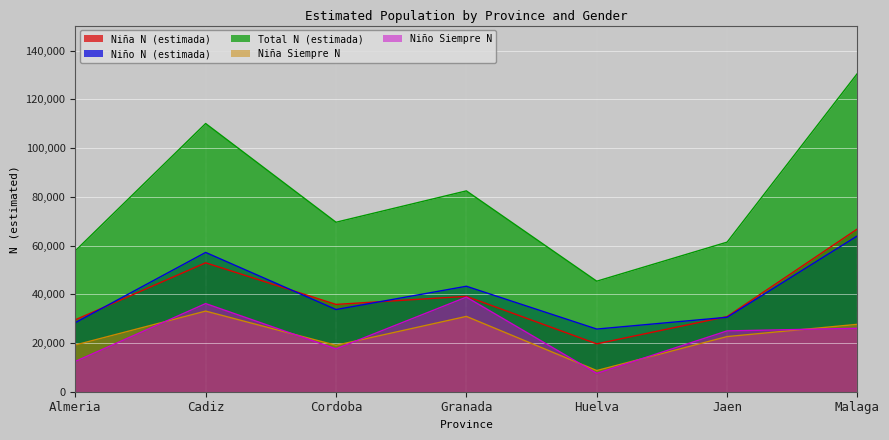

What is the maximum value shown in the chart?

130695